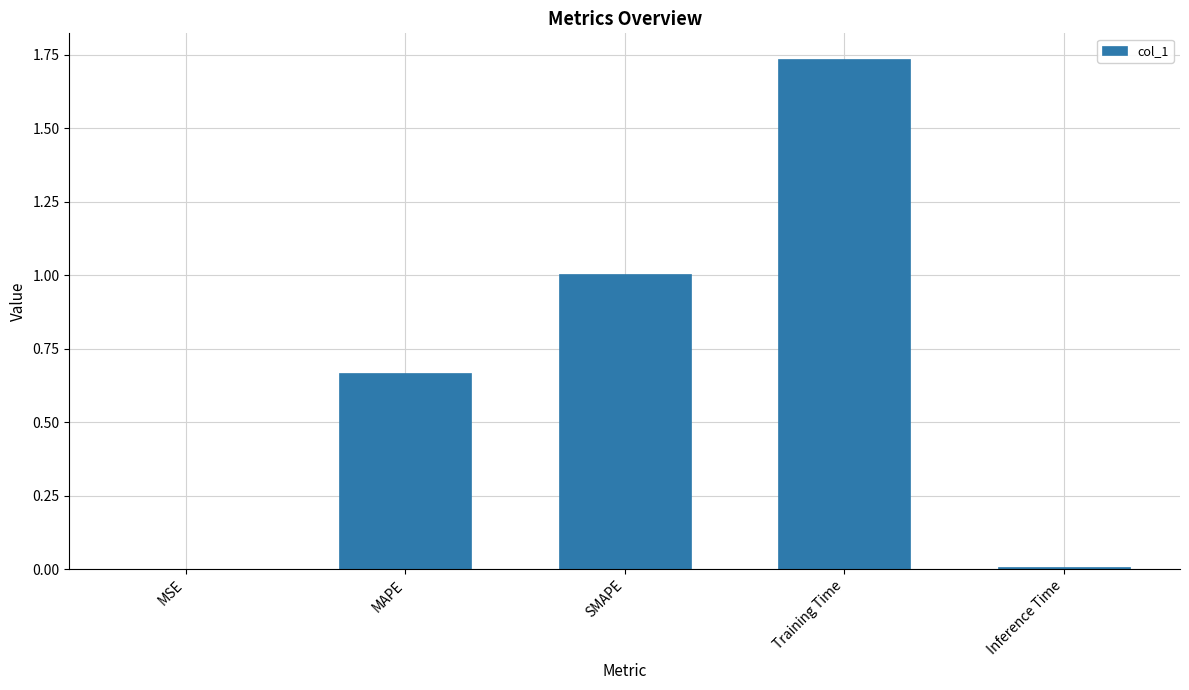

Between MAPE and Training Time, which is larger?

Training Time